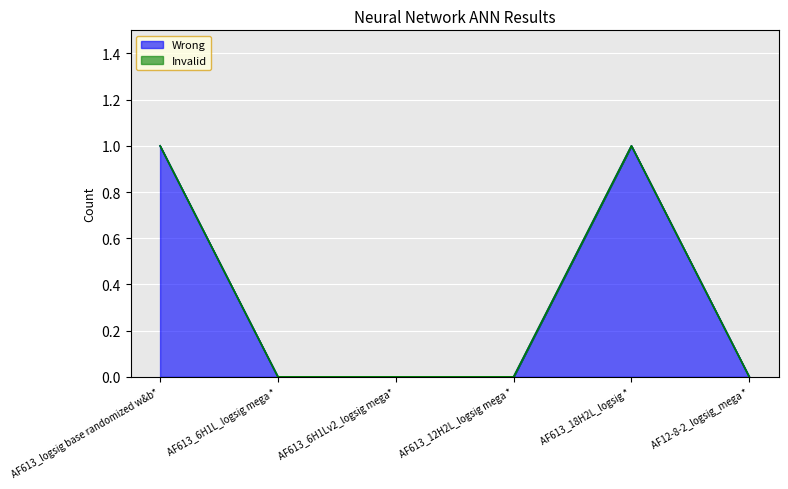

The Wrong series shows 0 at AF613_6H1Lv2_logsig mega*. True or false?

True